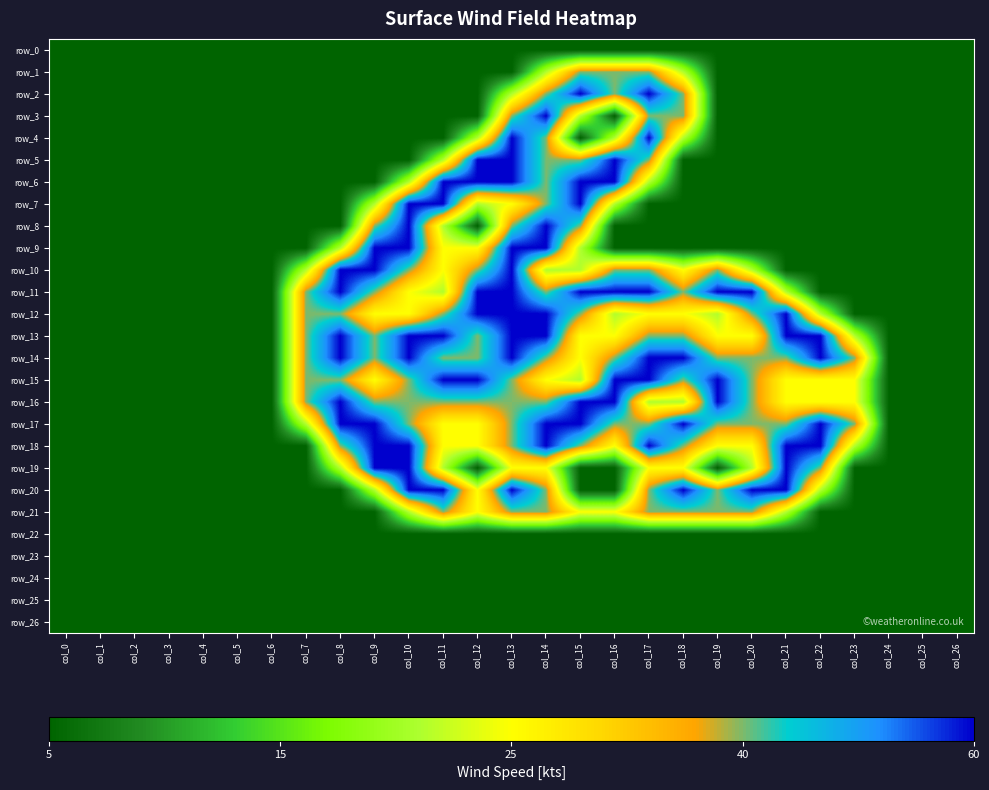

Is it true that row_9 equals 1.1 at col_18?

False